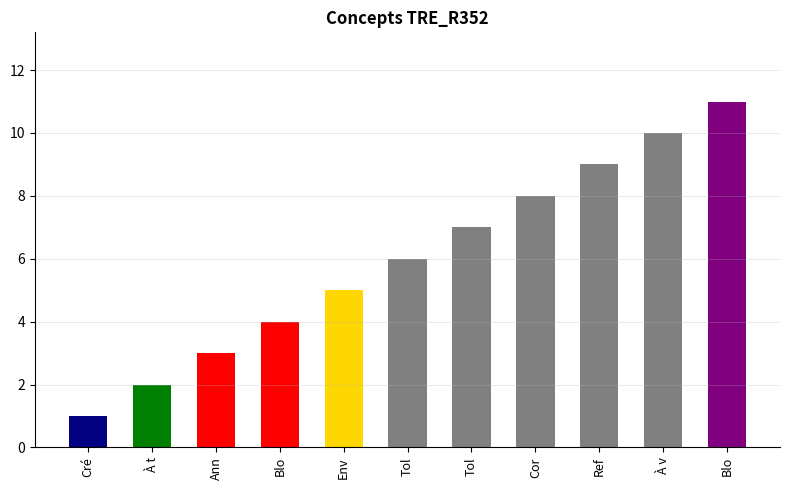

Between Toléré temporairement and Toléré définitivement, which is larger?

Toléré définitivement